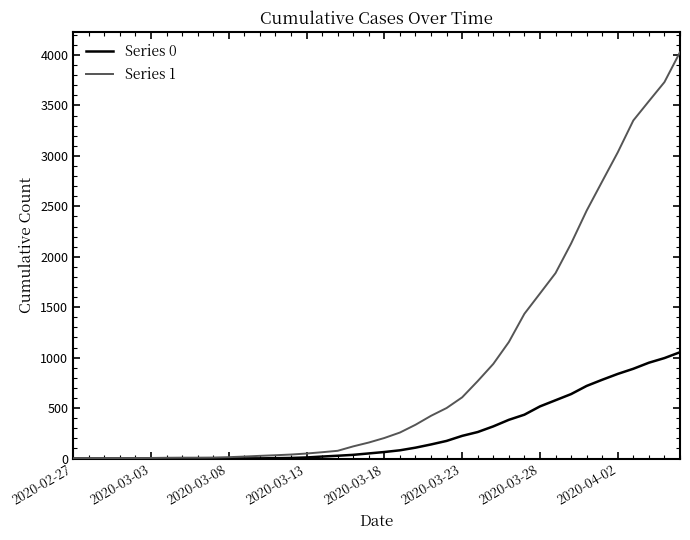

How many categories are shown in the chart?

40